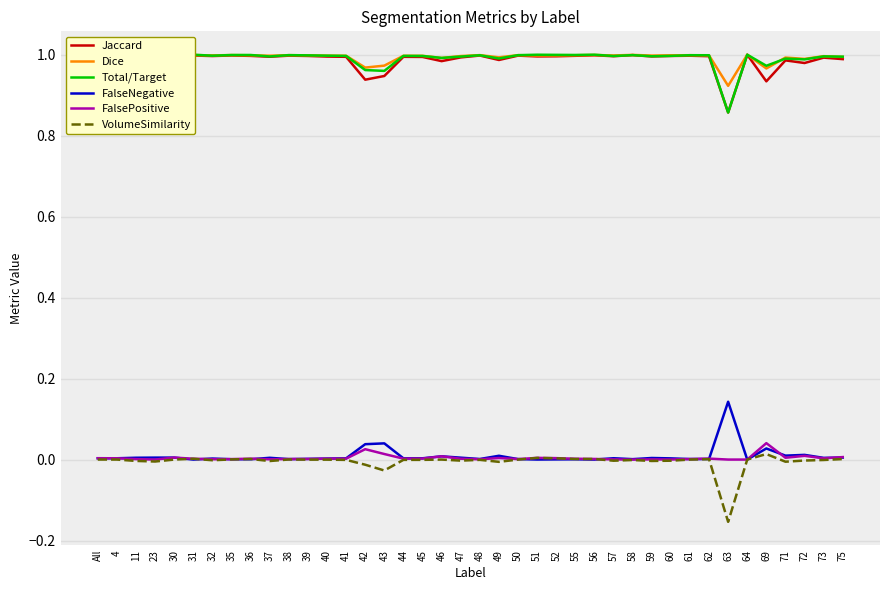

Where is the first local minimum for Dice?

30